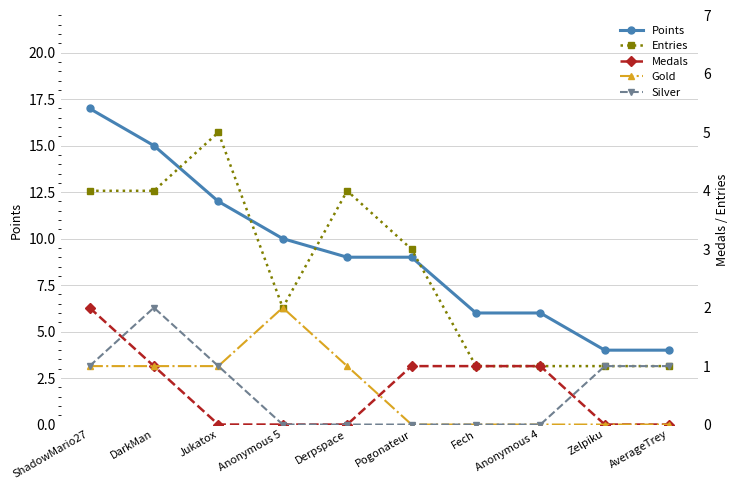

At which label does Gold first exceed 1?

Anonymous 5